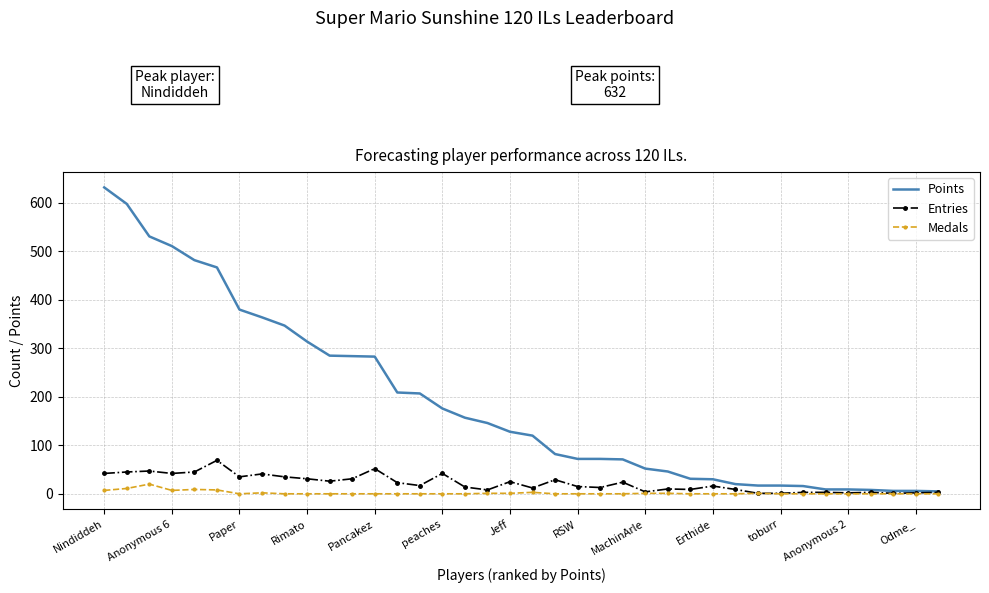

Rank the series by their maximum value, from lowest to highest.

Medals, Entries, Points